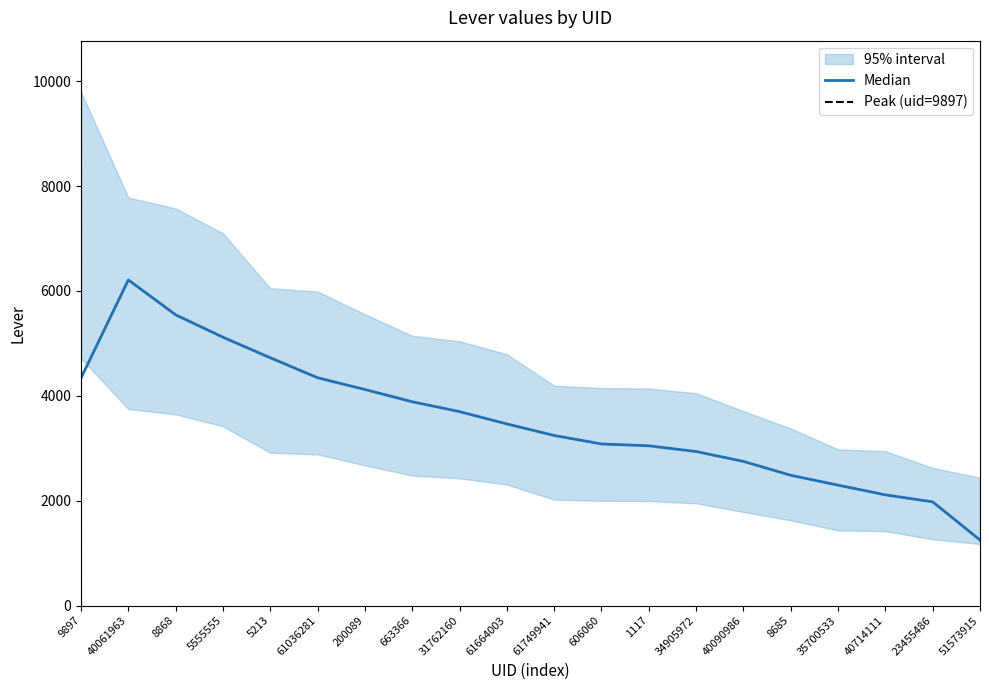

The chart shows a value of 438 at 23455486. True or false?

False